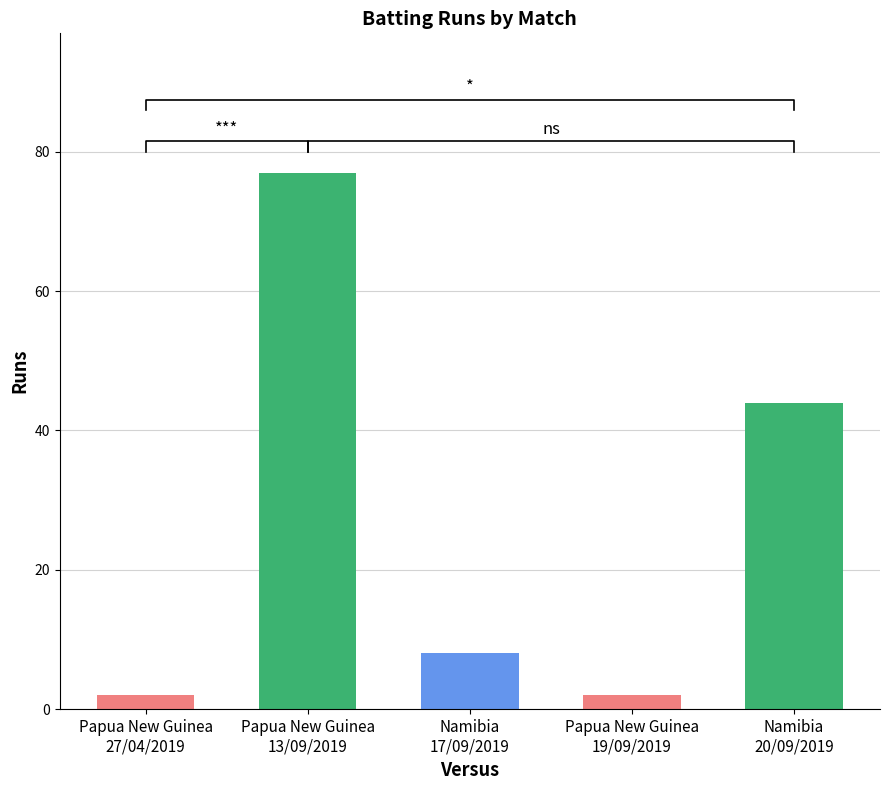

List the labels in order of value, smallest first.

Papua New Guinea
27/04/2019, Papua New Guinea
19/09/2019, Namibia
17/09/2019, Namibia
20/09/2019, Papua New Guinea
13/09/2019